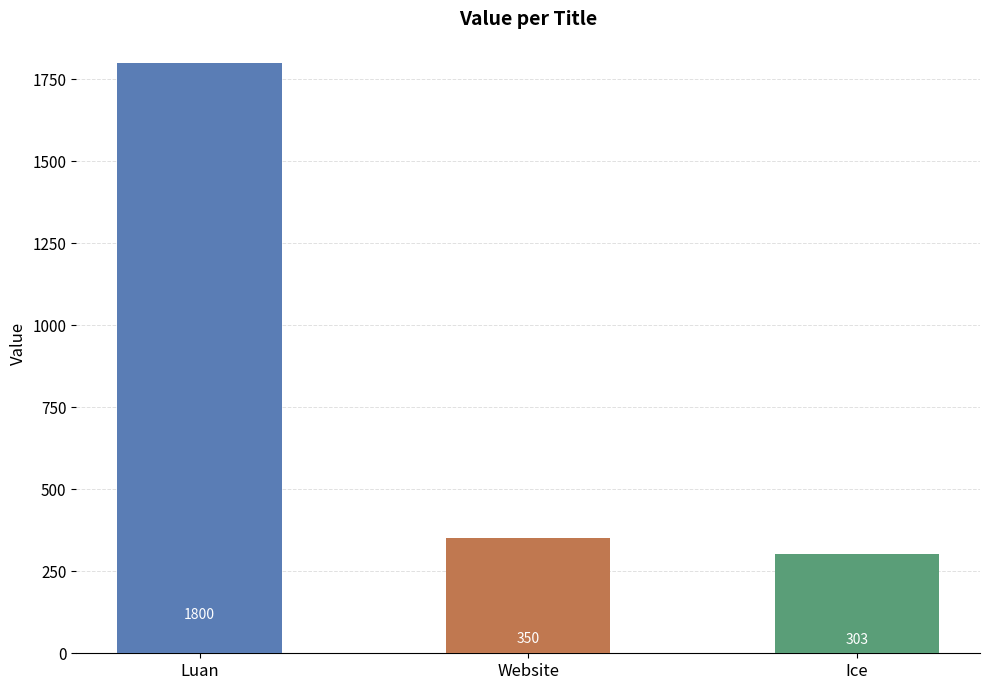

Is it true that the value at Ice is 191?

False